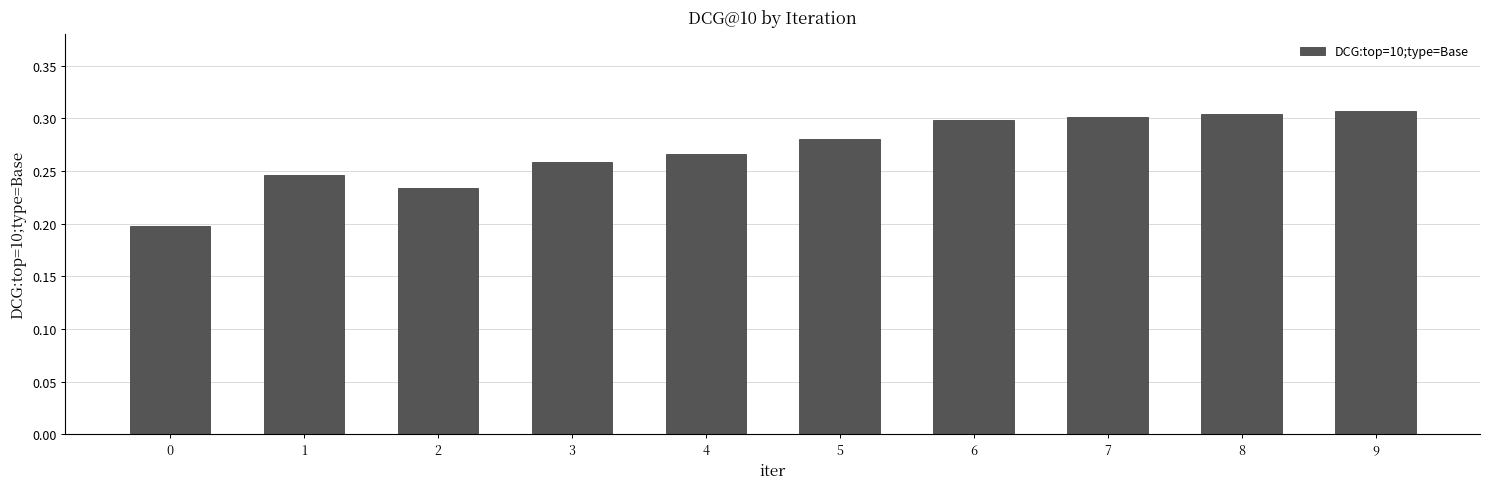

Count the number of data series in this chart.

1